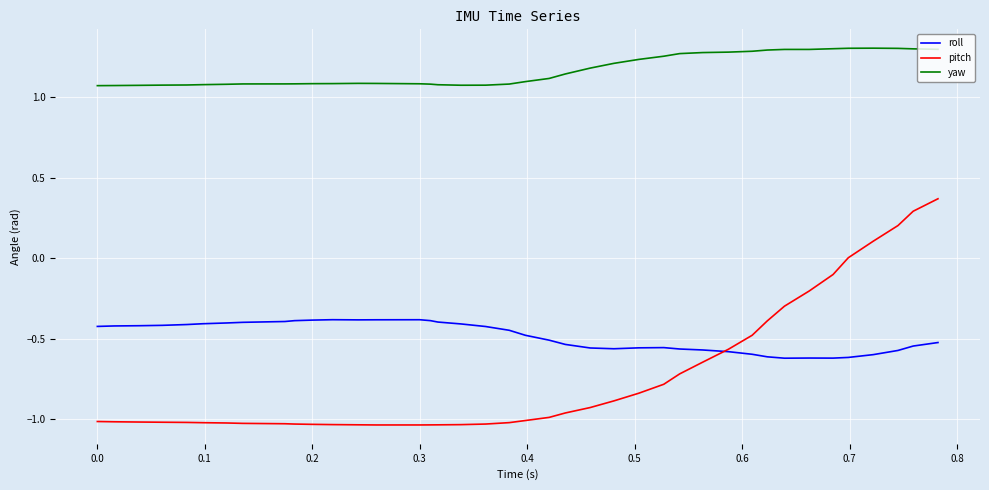

True or false: pitch and yaw cross at least once.

False